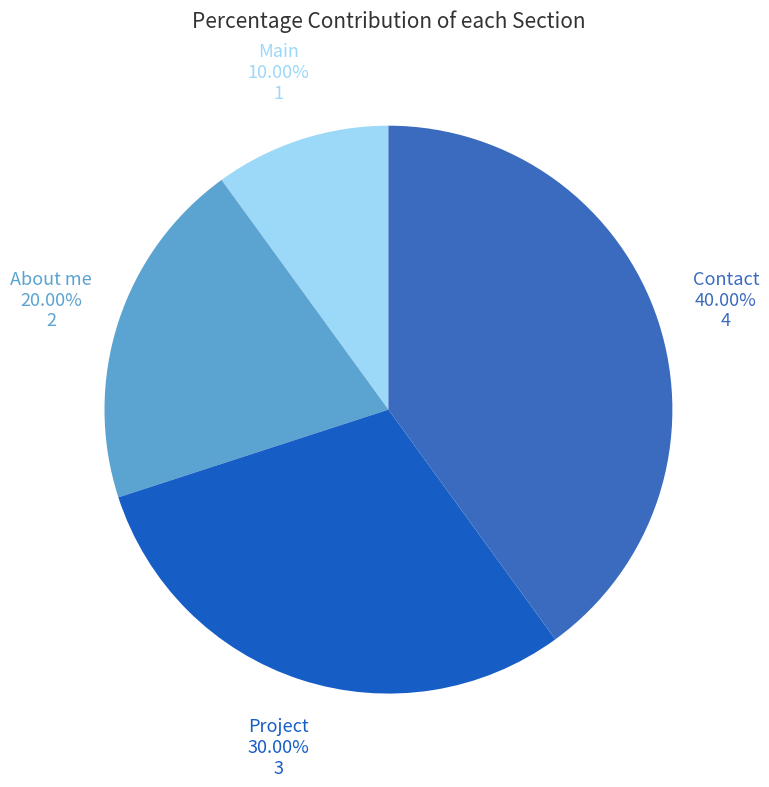

Which slice is the largest?

Contact